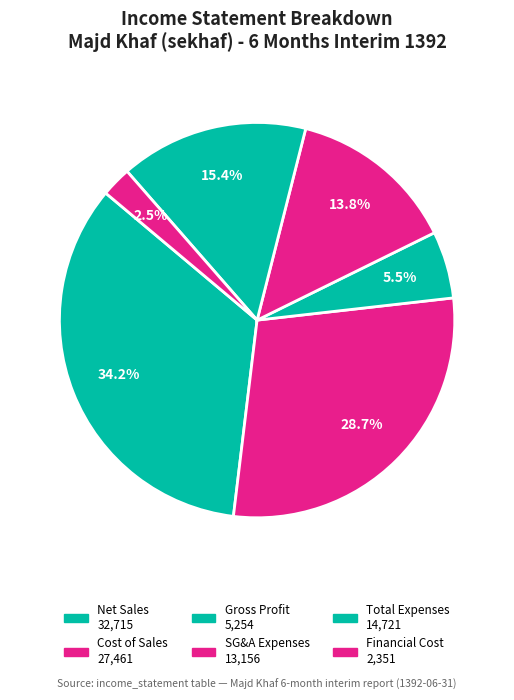

How many segments does this pie chart have?

6